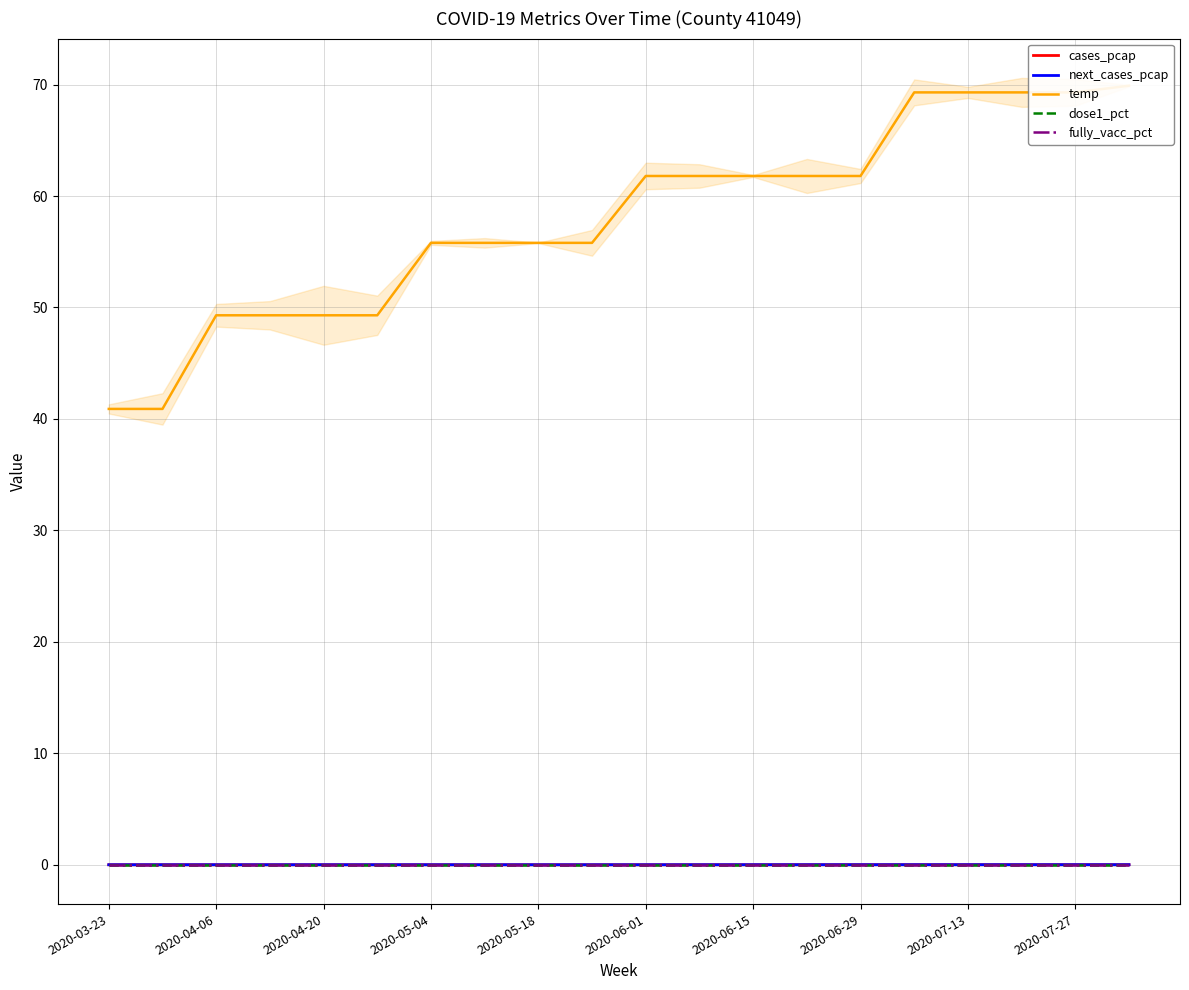

Which series has the largest total across all categories?

temp